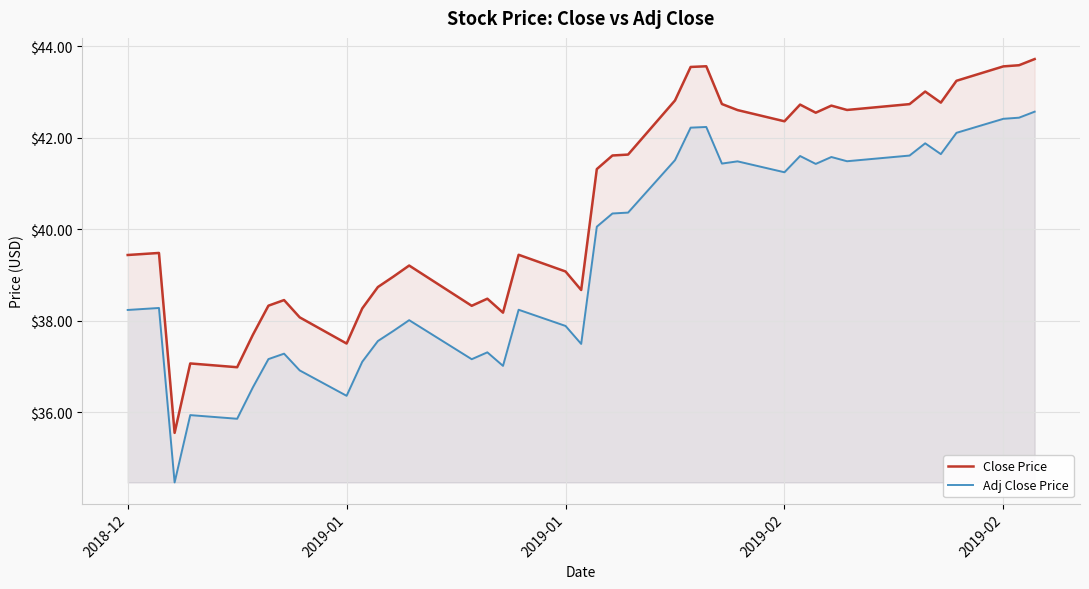

What are all the series names shown in the legend?

Close Price, Adj Close Price